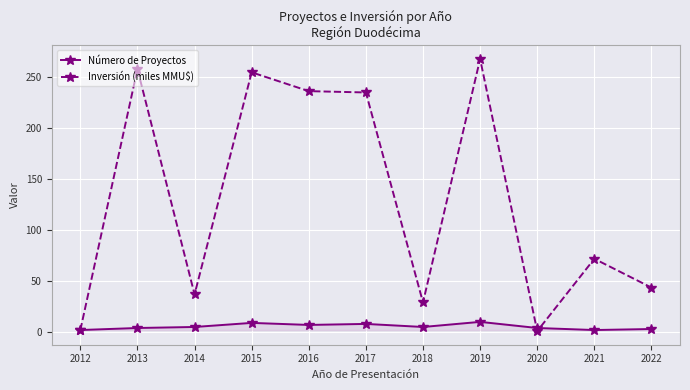

Which category has the highest value in the Inversión (miles MMU$) series?

2019